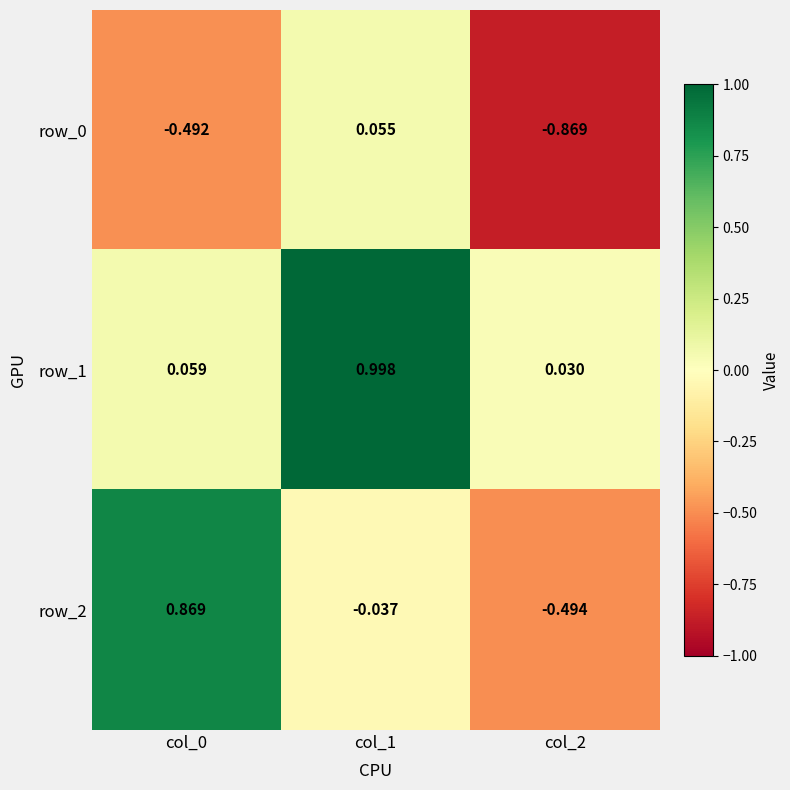

Is the value of row_1 at col_2 greater than the value of row_2 at col_2?

Yes